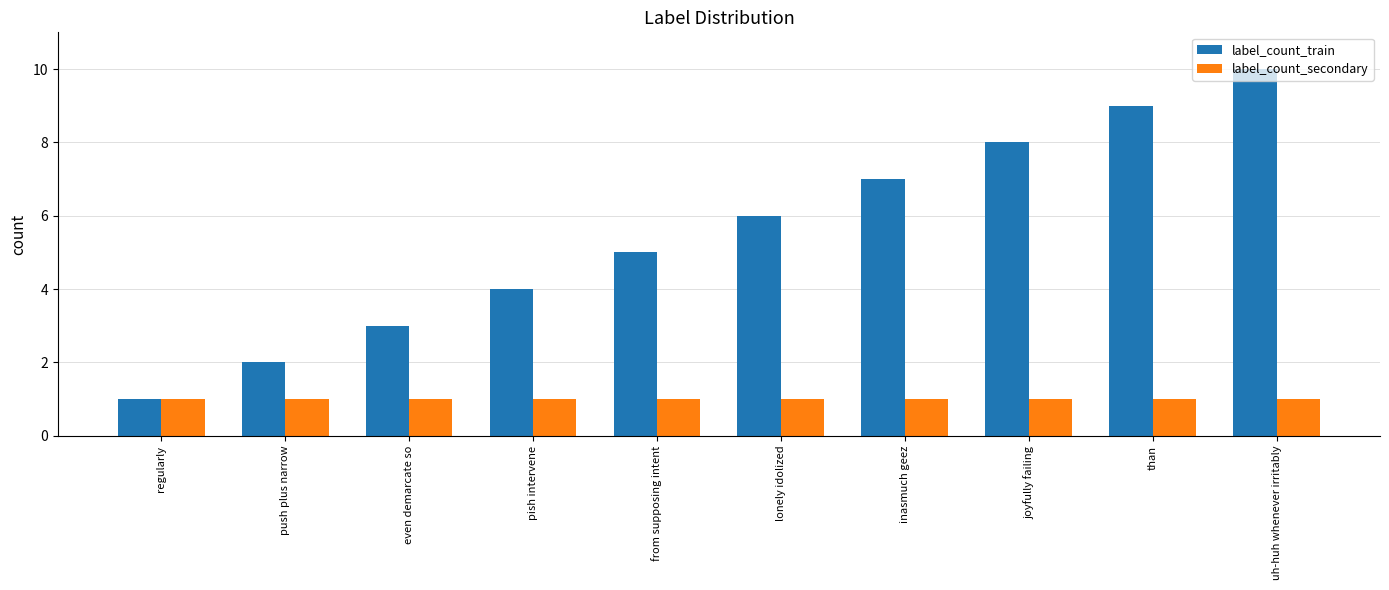

What is the total value across all series at even demarcate so?

4